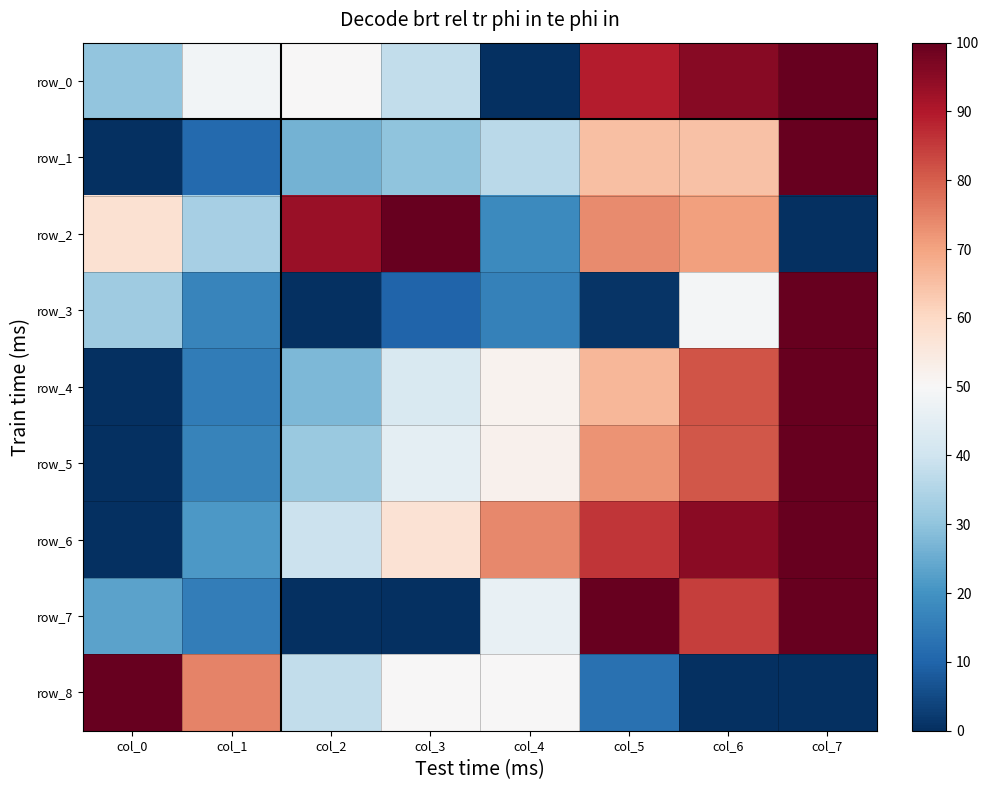

The row_7 series shows 0.0 at col_2. True or false?

True